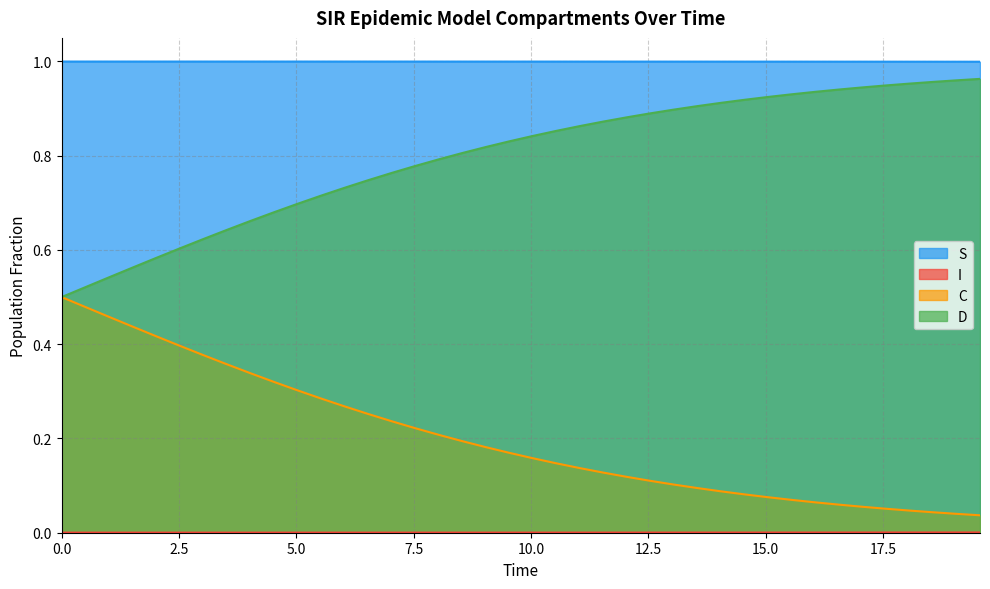

Does the chart have visible grid lines?

Yes